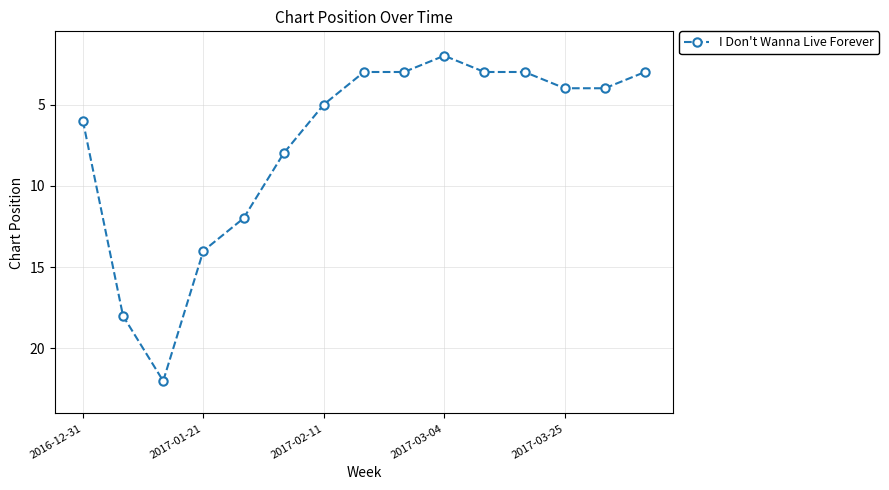

What is the average value?

7